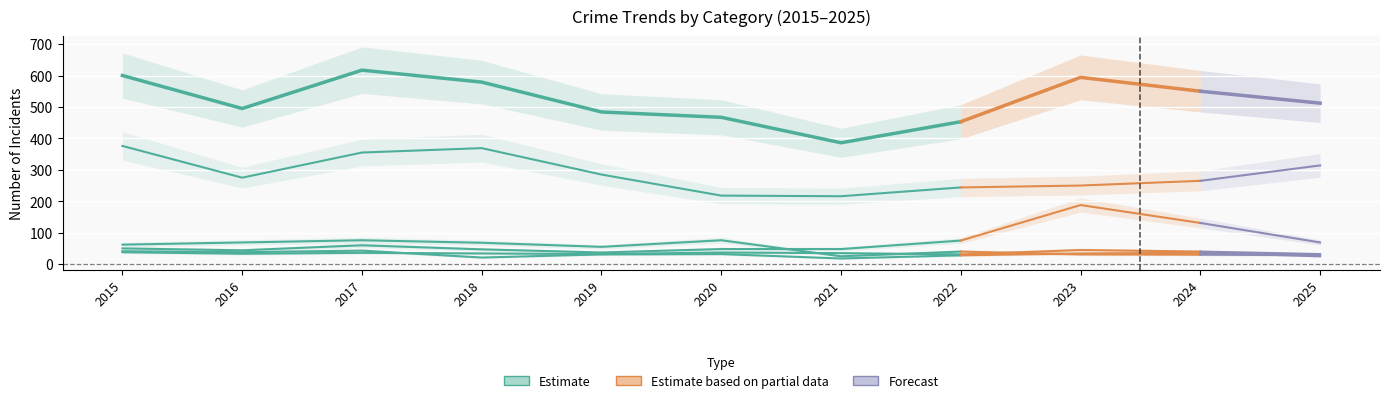

At which category does Theft reach its first local valley?

2016